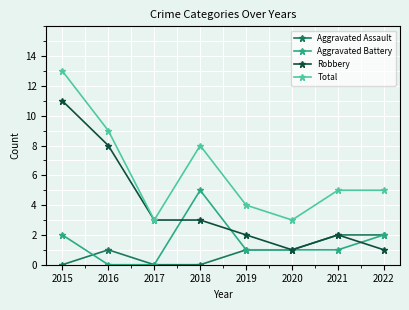

What is the average value of the Total series?

6